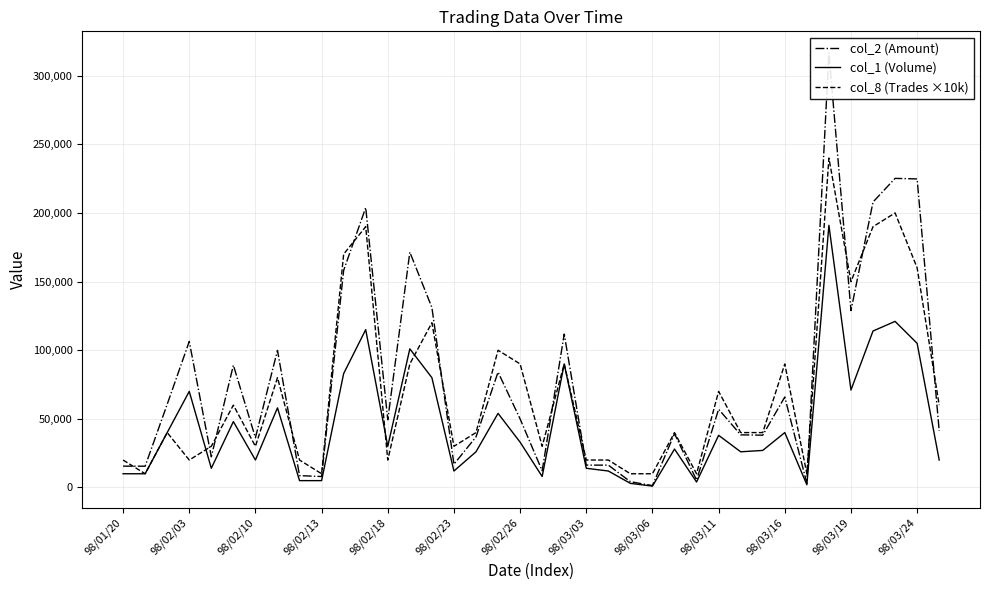

Is the value of col_8 (Trades ×10k) at 14 greater than the value of col_2 (Amount) at 15?

Yes